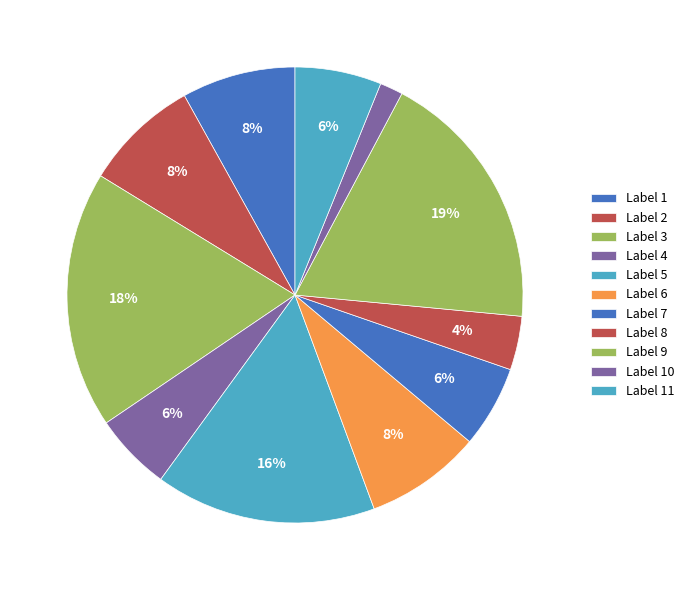

How many slices are in this pie chart?

11